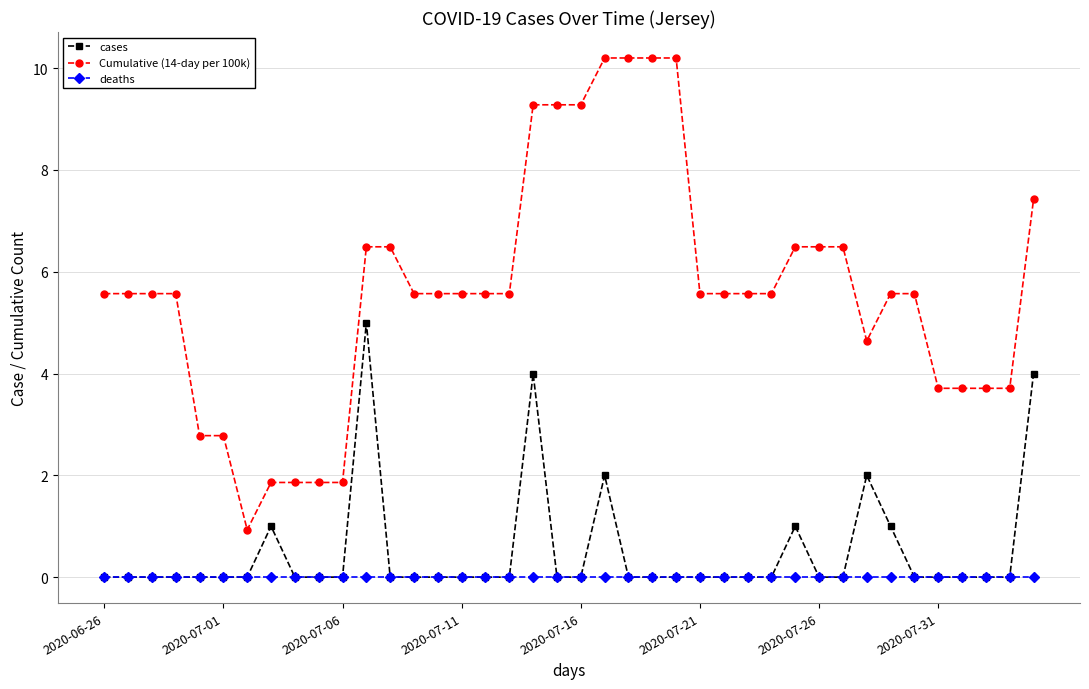

What is the value of the cases point at the 22nd from the left?

2.0